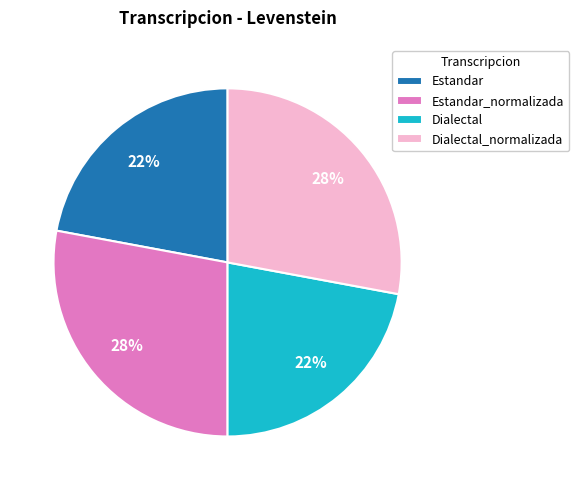

To the nearest percent, what is the combined percentage of Dialectal_normalizada and Estandar?

50%